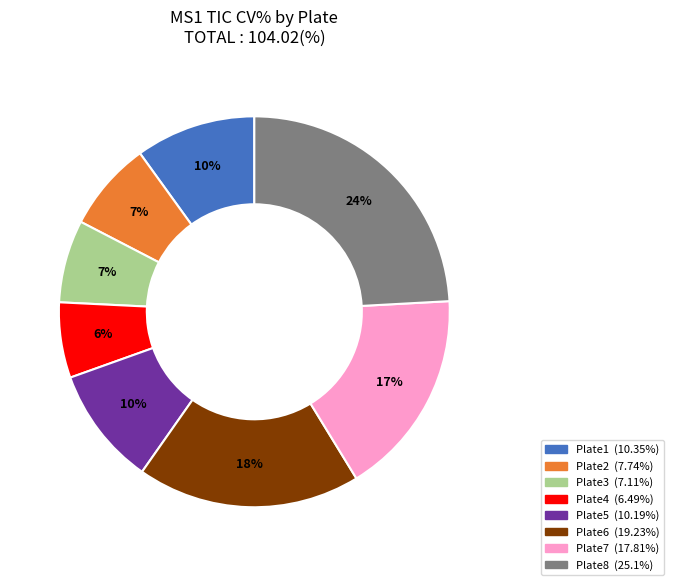

To the nearest percent, what portion does Plate5 represent?

10%